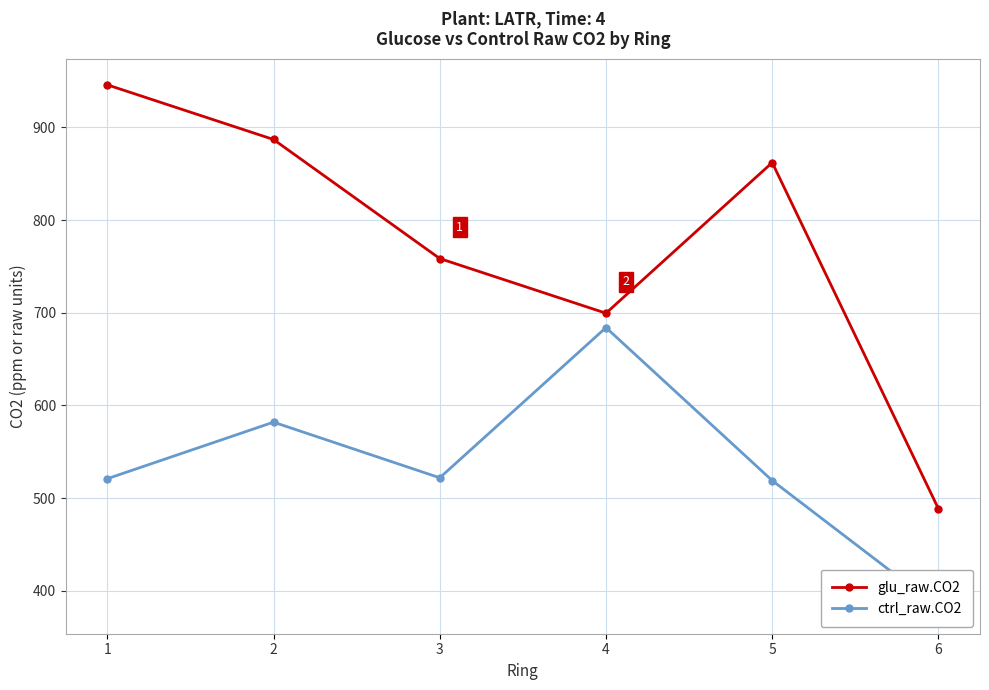

List the labels in order of ctrl_raw.CO2 value, smallest first.

6, 5, 1, 3, 2, 4